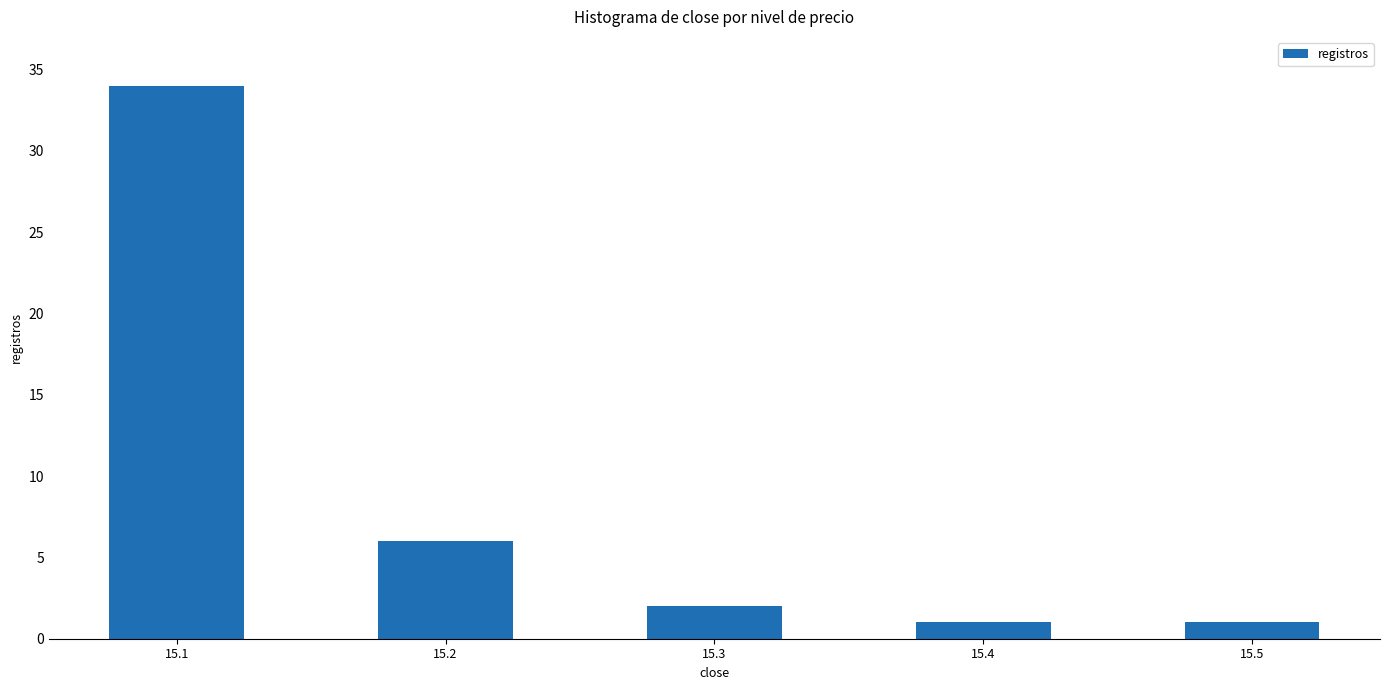

Reading left to right, extract all data points from this chart.

15.1=34	15.2=6	15.3=2	15.4=1	15.5=1